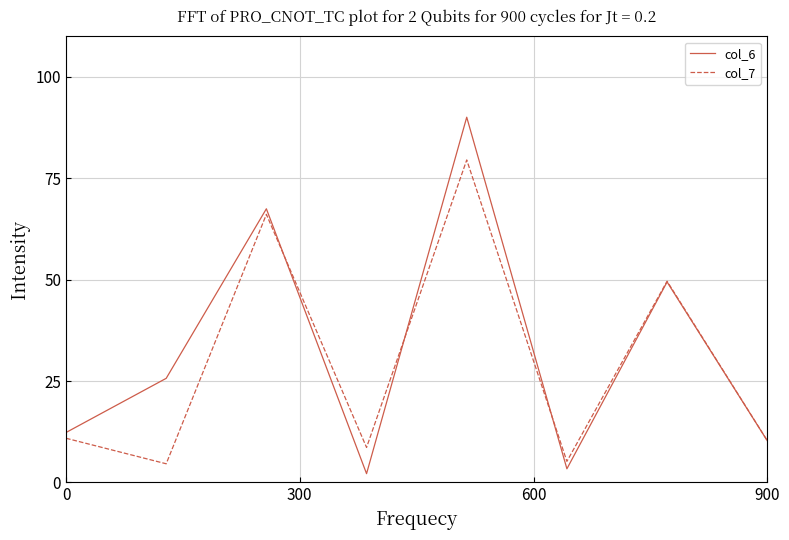

True or false: col_7 and col_6 intersect in this chart.

True